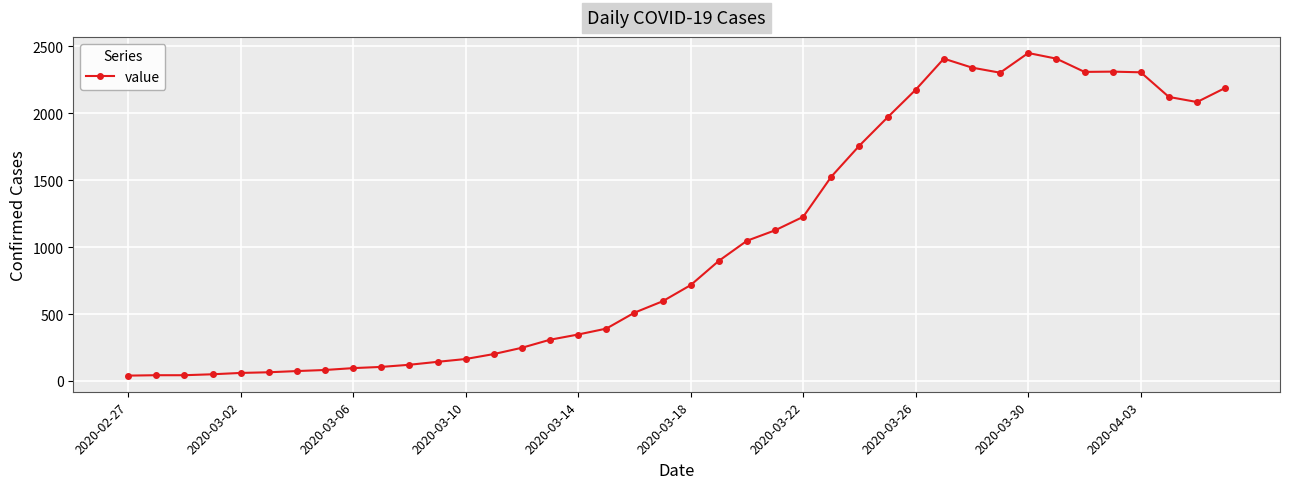

What is the average value?

1034